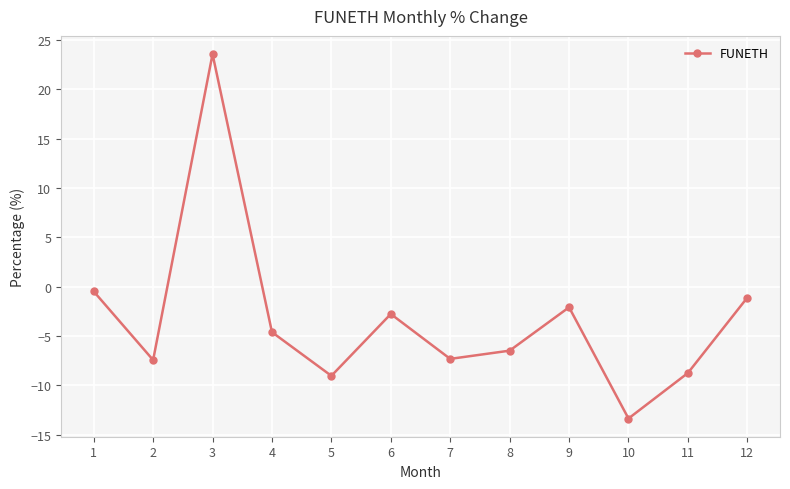

What is the value of the 2nd point from the left?

-7.4